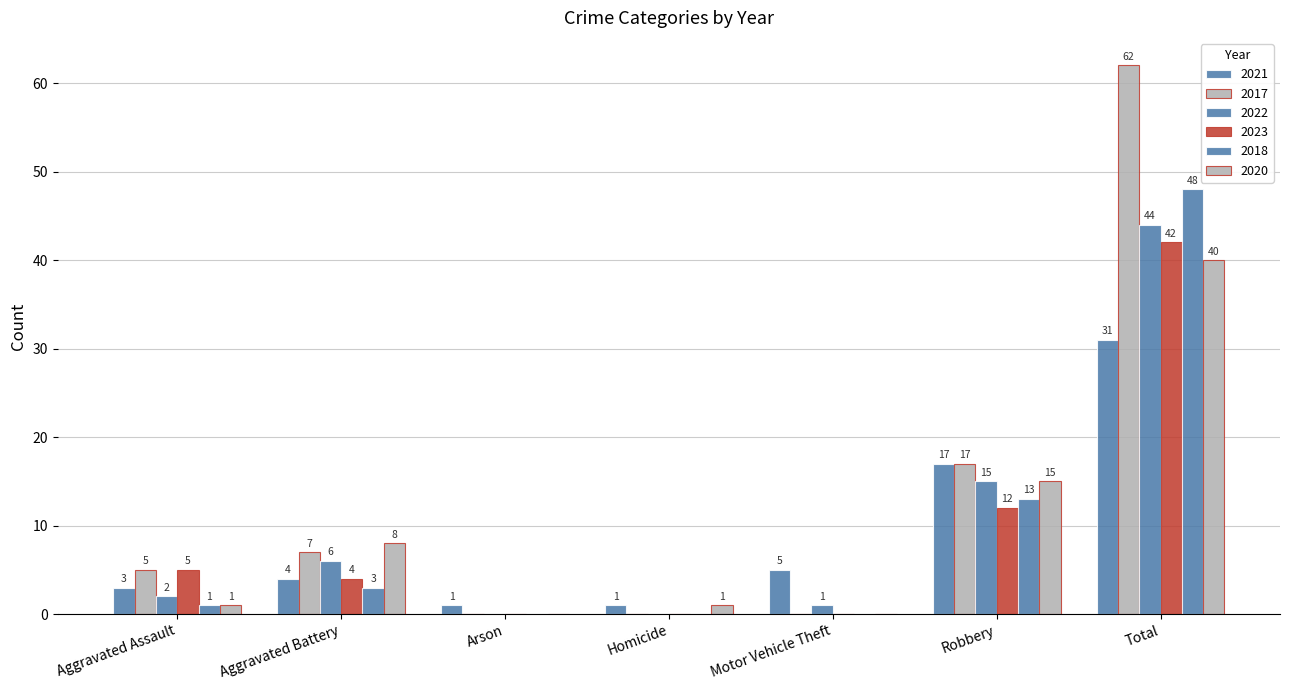

Between Motor Vehicle Theft and Robbery, which series saw the biggest shift?

2017